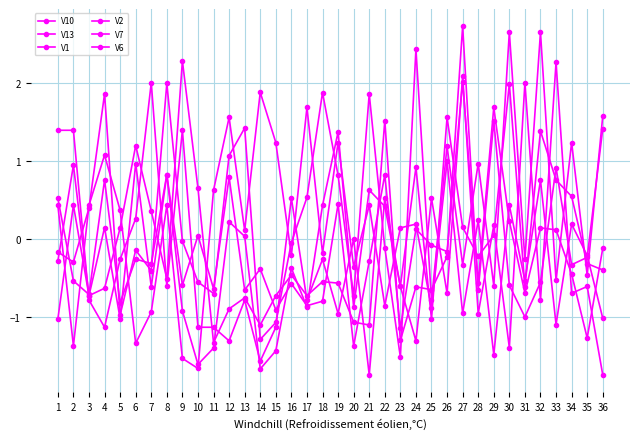

Does the chart have visible grid lines?

Yes